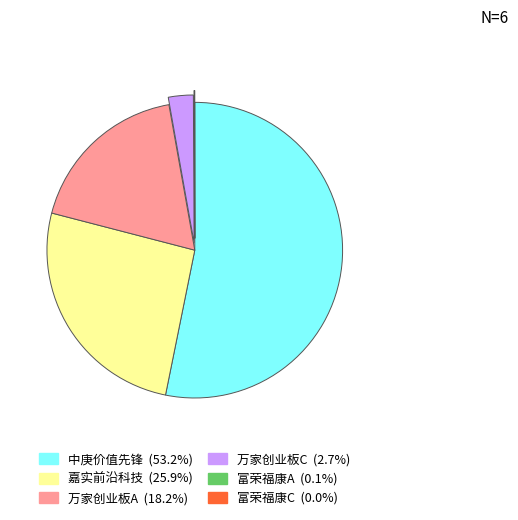

Does any single category account for the majority?

Yes